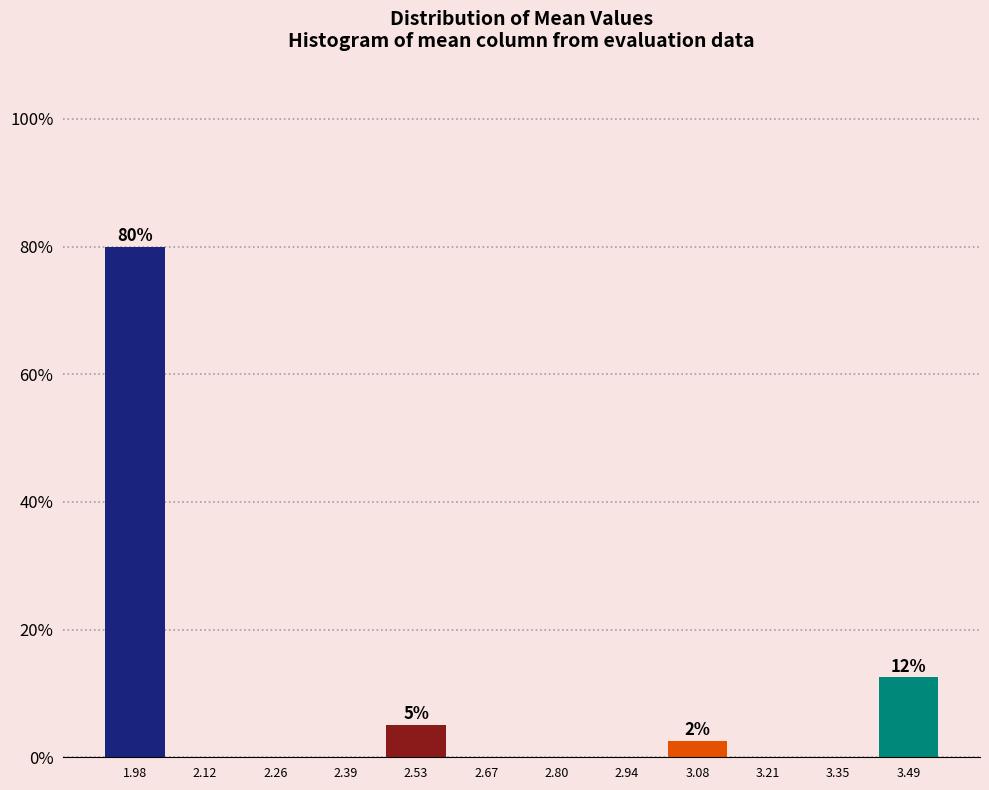

Over which range of the x-axis is the bar tallest?

1.92 to 2.06